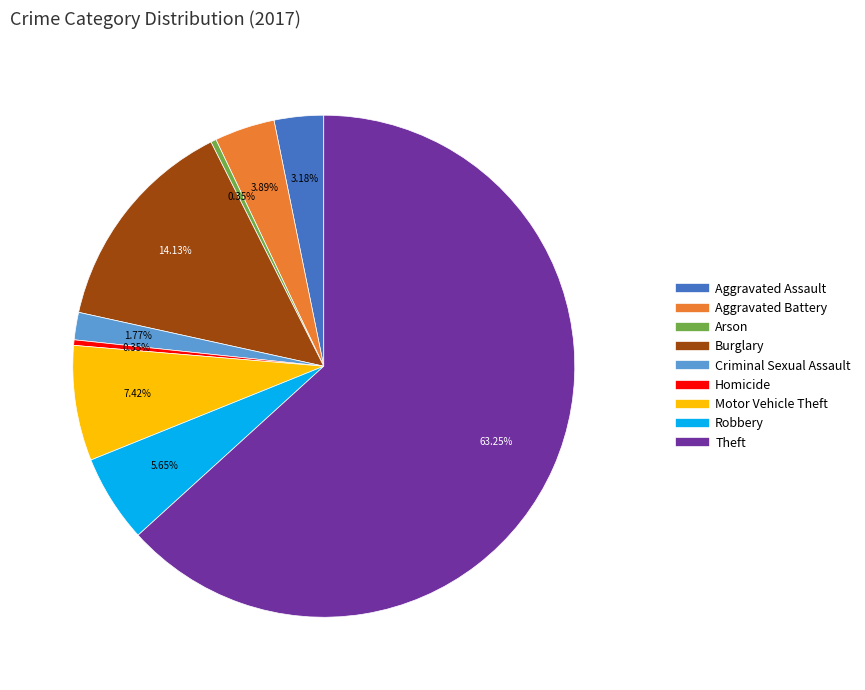

Approximately how many times larger is the value at Theft compared to Homicide?

179.0